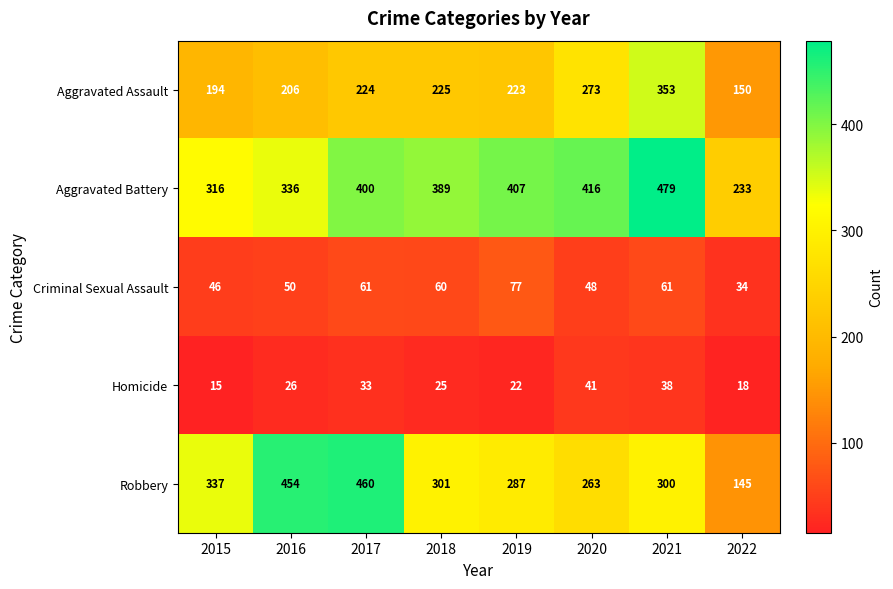

The Criminal Sexual Assault series shows 60 at 2018. True or false?

True